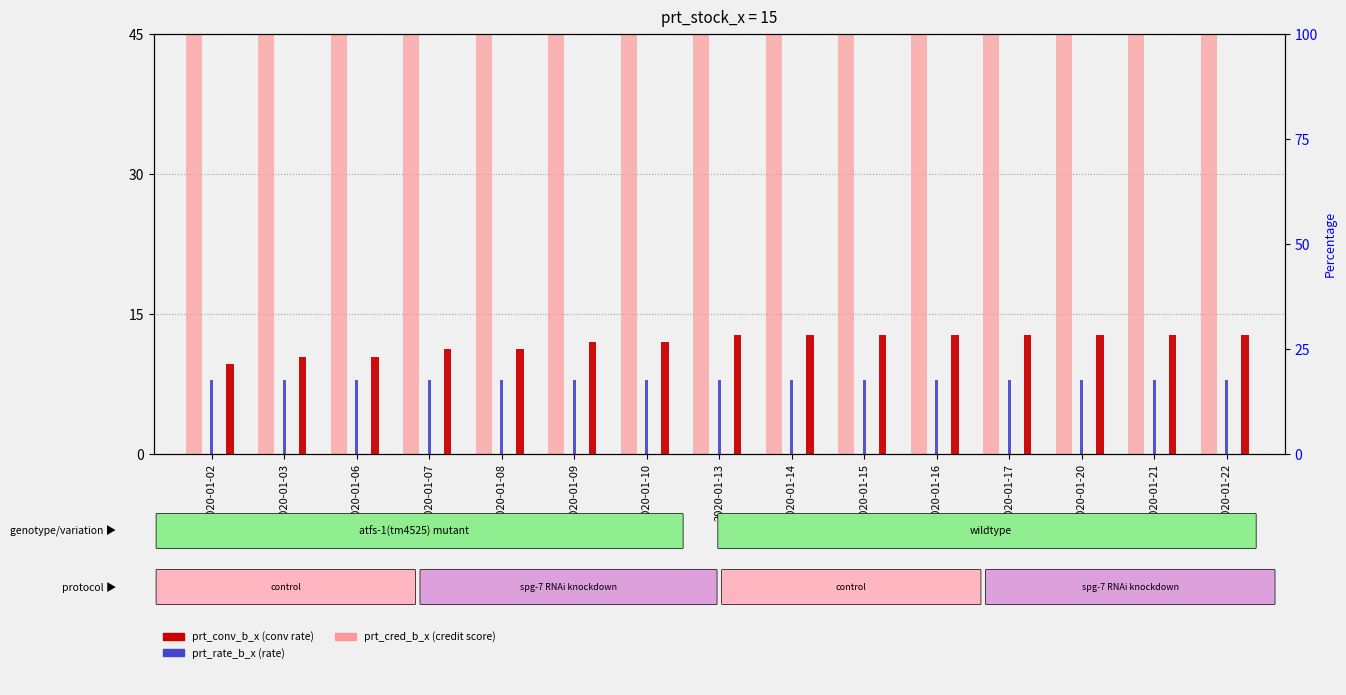

How many categories are shown in the chart?

15